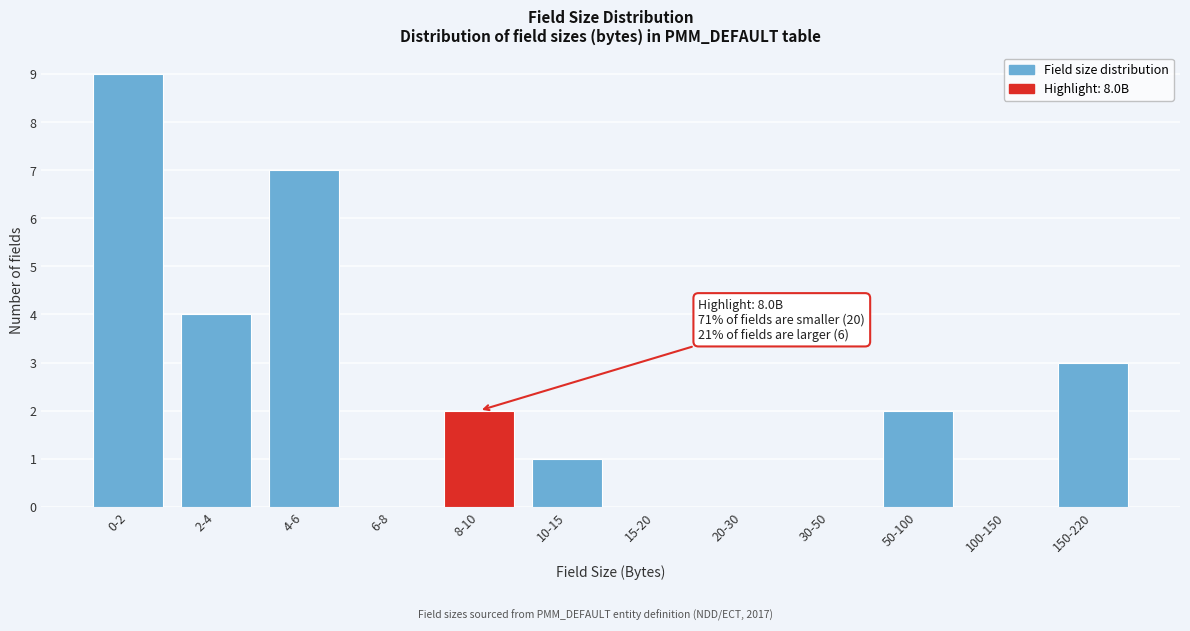

Reading left to right, what are all the values shown in this chart?

0-2=9	2-4=4	4-6=7	6-8=0	8-10=2	10-15=1	15-20=0	20-30=0	30-50=0	50-100=2	100-150=0	150-220=3